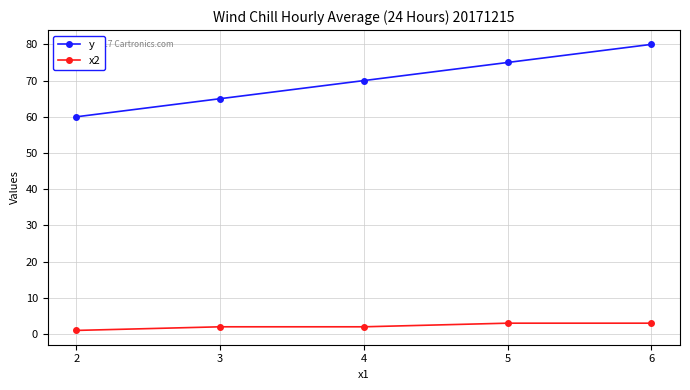

True or false: y has more than 2 points higher than both neighbors.

False